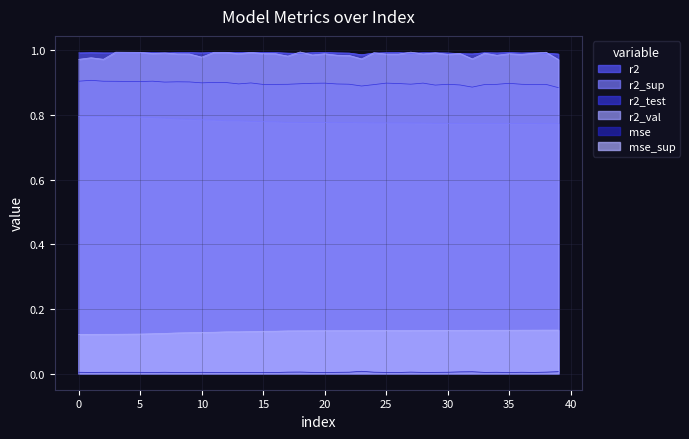

How many lines are shown in the chart?

6